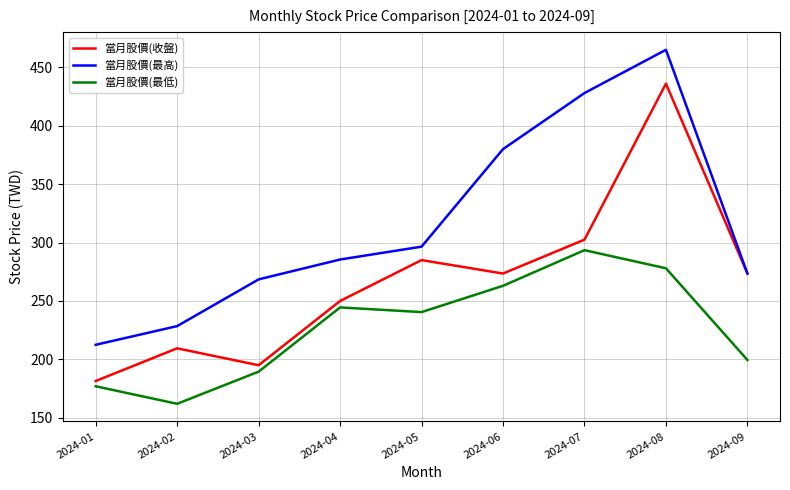

What is the spread (max minus min) of values at 2024-08?

187.0